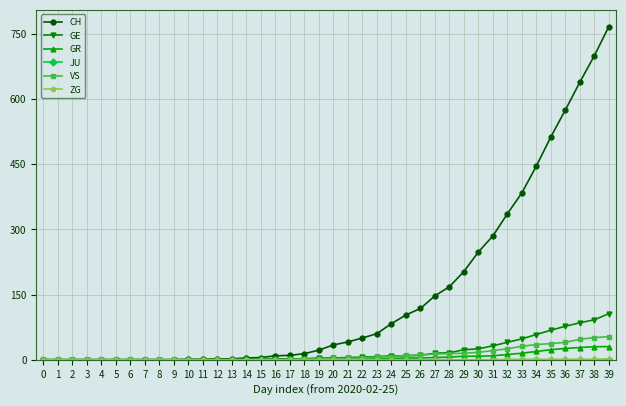

The value of VS at 10 is 0. True or false?

True